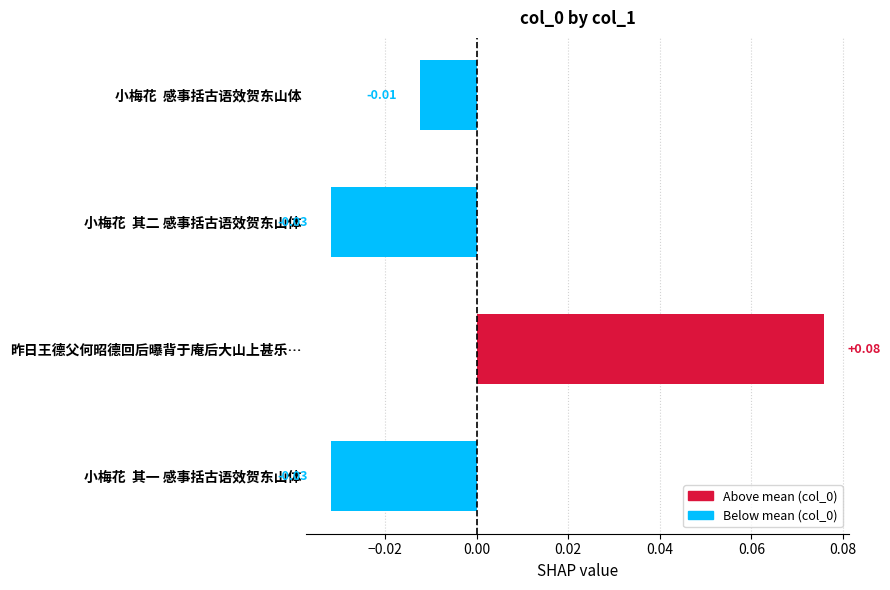

Between 小梅花  其一 感事括古语效贺东山体 and 小梅花  感事括古语效贺东山体, which is larger?

小梅花  感事括古语效贺东山体